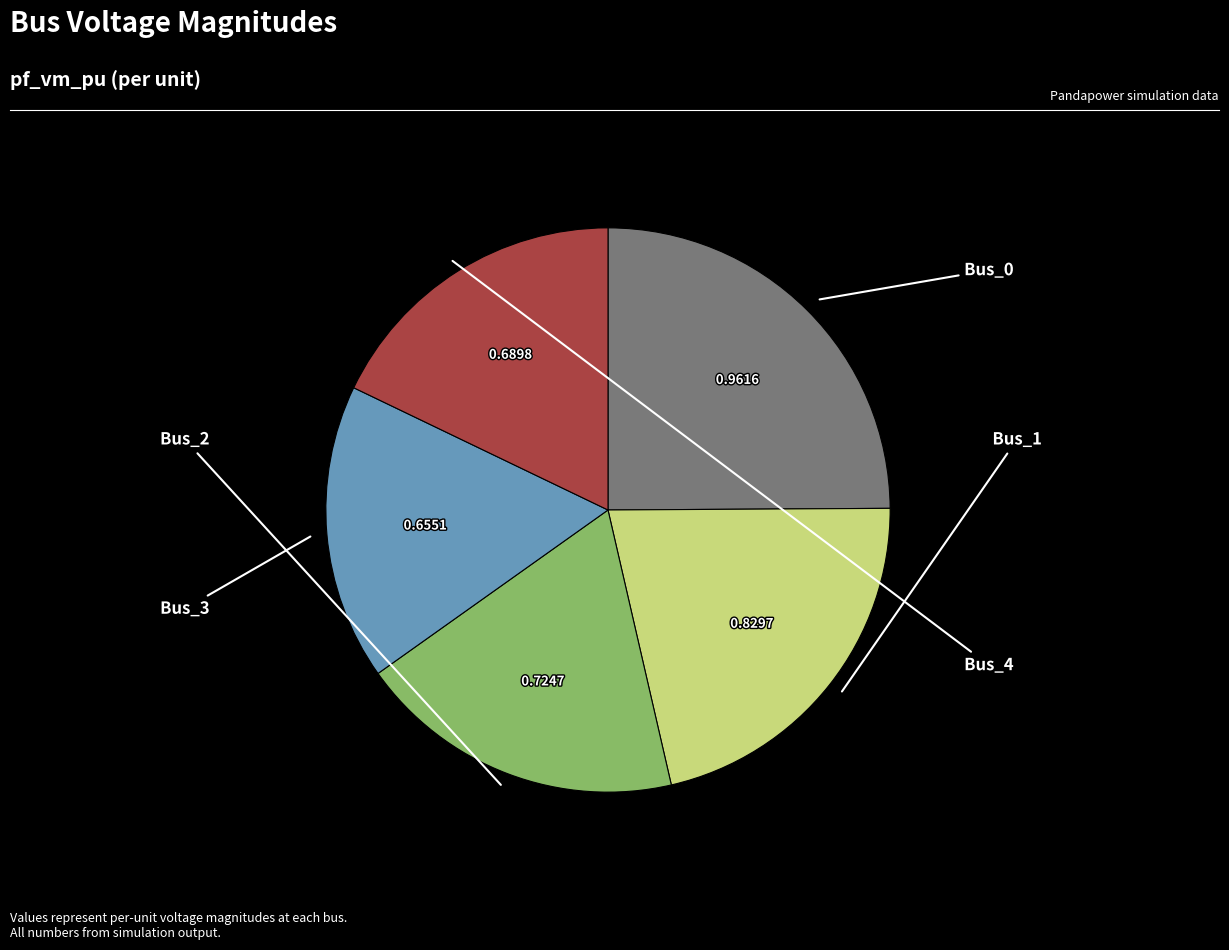

Is there a majority slice in this chart?

No